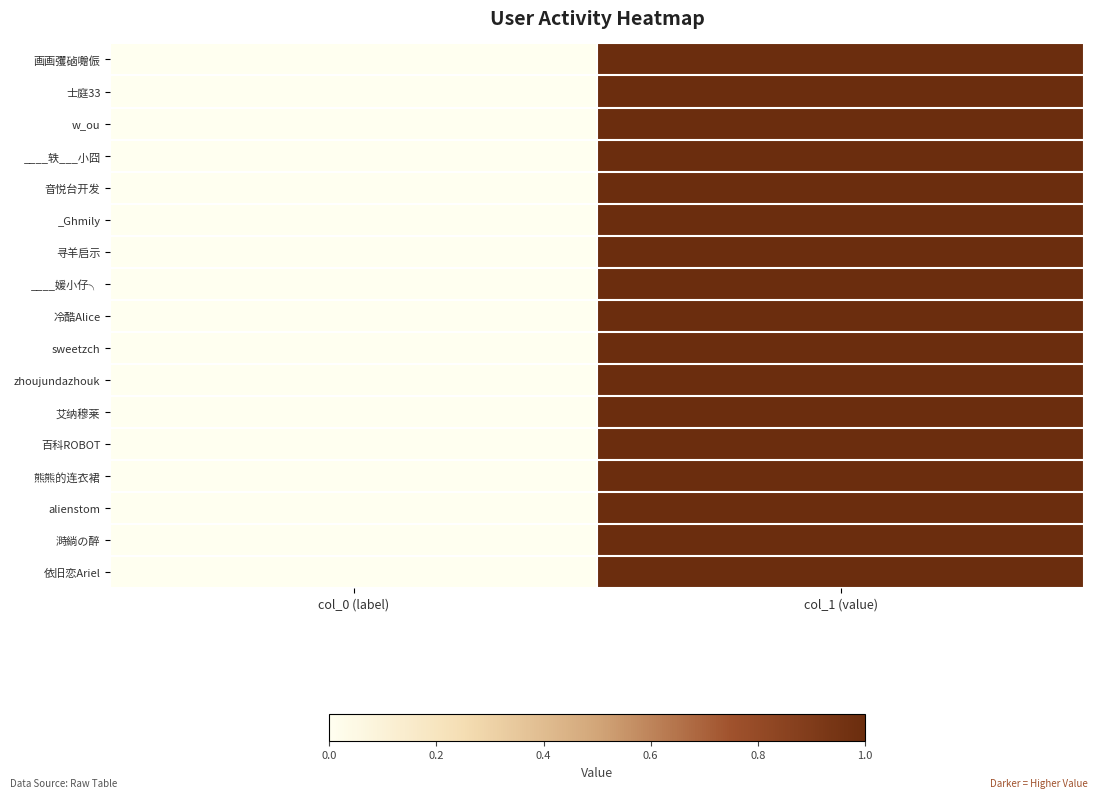

Reading left to right, extract all data points from this chart.

画画彏硵囎侲: col_0 (label)=0	col_1 (value)=1
士庭33: col_0 (label)=0	col_1 (value)=1
w_ou: col_0 (label)=0	col_1 (value)=1
____轶___小囧: col_0 (label)=0	col_1 (value)=1
音悦台开发: col_0 (label)=0	col_1 (value)=1
_Ghmily: col_0 (label)=0	col_1 (value)=1
寻羊启示: col_0 (label)=0	col_1 (value)=1
____媛小仔╮: col_0 (label)=0	col_1 (value)=1
冷酷Alice: col_0 (label)=0	col_1 (value)=1
sweetzch: col_0 (label)=0	col_1 (value)=1
zhoujundazhouk: col_0 (label)=0	col_1 (value)=1
艾纳穆莱: col_0 (label)=0	col_1 (value)=1
百科ROBOT: col_0 (label)=0	col_1 (value)=1
熊熊的连衣裙: col_0 (label)=0	col_1 (value)=1
alienstom: col_0 (label)=0	col_1 (value)=1
溡緔の醉: col_0 (label)=0	col_1 (value)=1
依旧恋Ariel: col_0 (label)=0	col_1 (value)=1